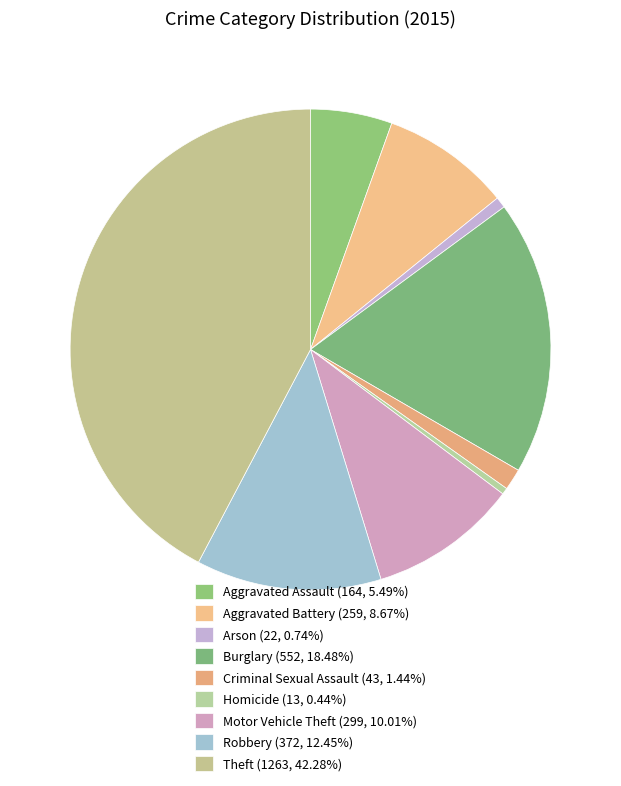

Is Aggravated Assault the majority of the pie?

No